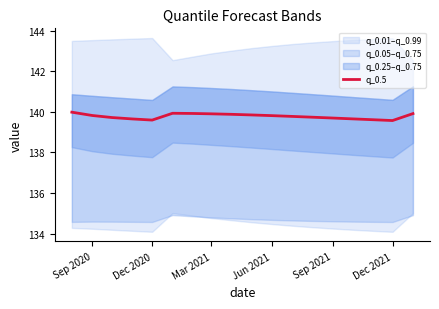

True or false: q_0.5 has a value of 52.7 at Sep 2020.

False